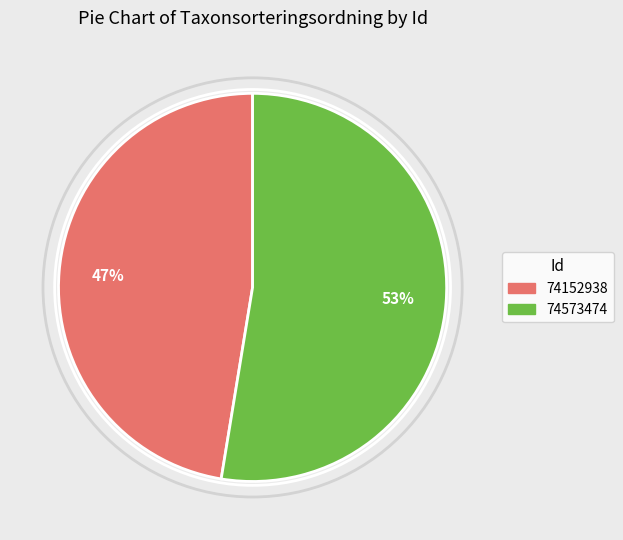

Which has a higher value, 74573474 or 74152938?

74573474